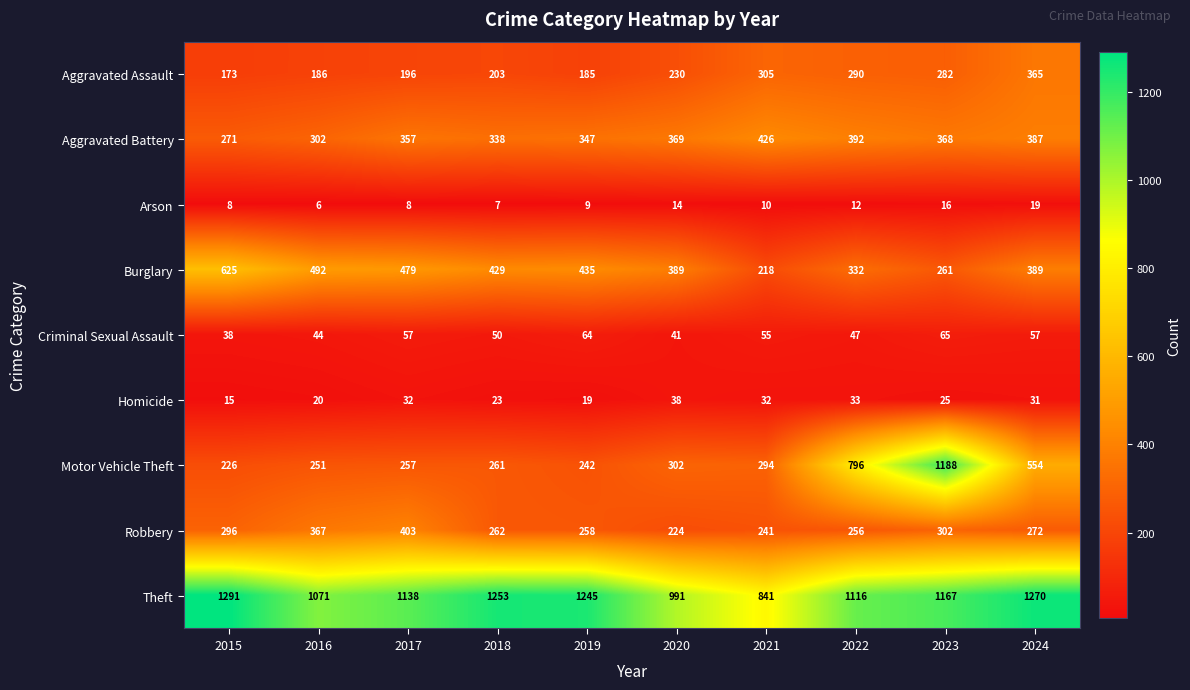

What is the difference between the maximum and minimum values in the Criminal Sexual Assault series?

27